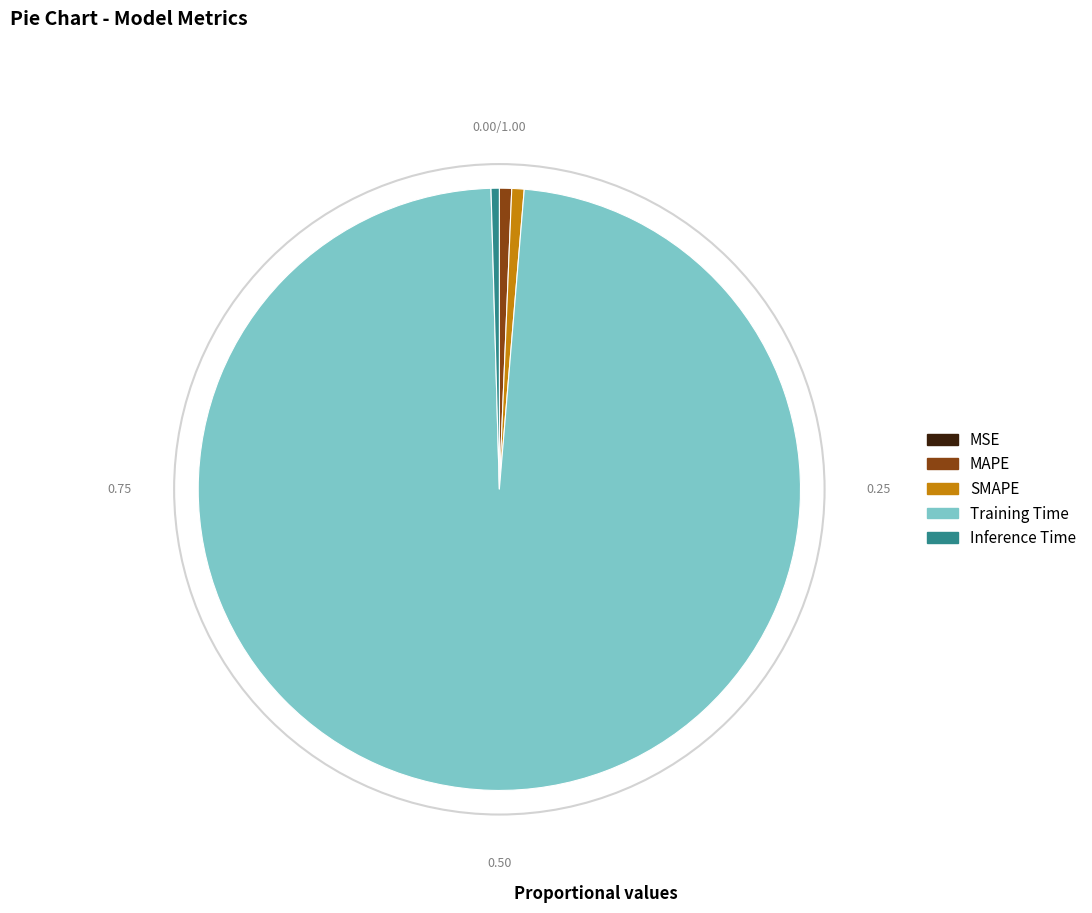

Which category has the biggest portion of the pie?

Training Time